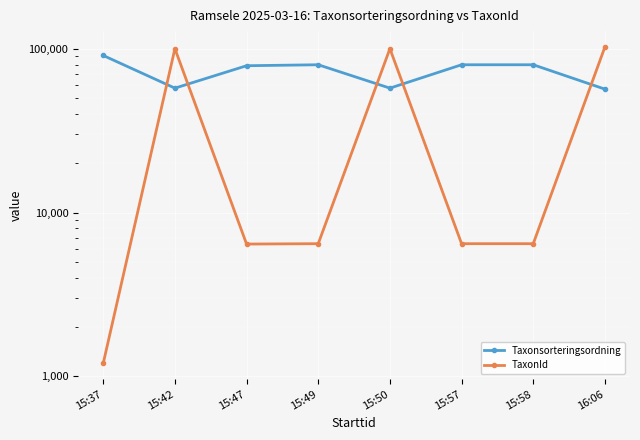

Rank the series by their average value, from highest to lowest.

Taxonsorteringsordning, TaxonId